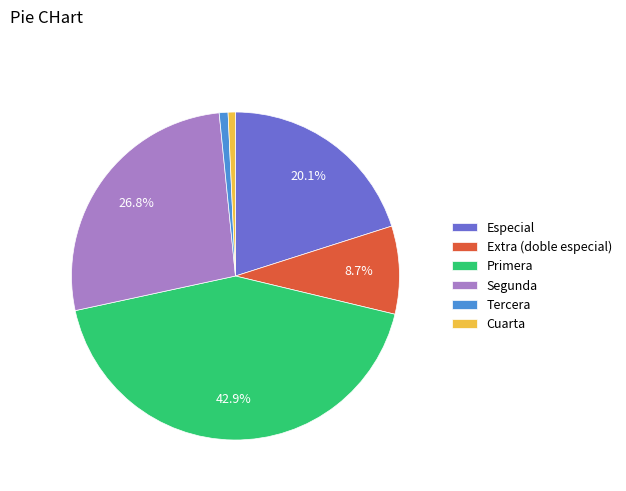

To the nearest percent, what is the average slice percentage?

17%